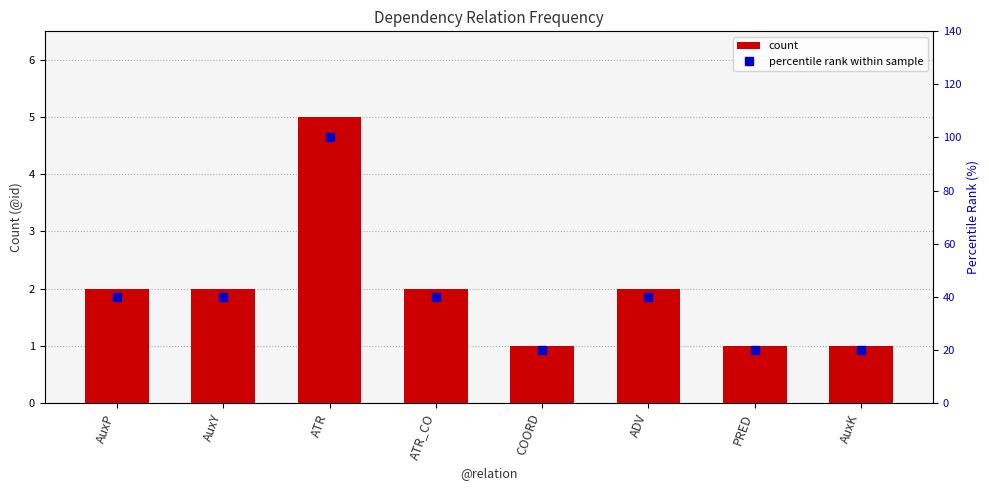

What is the value of the percentile rank within sample bar at the 8th from the left?

20